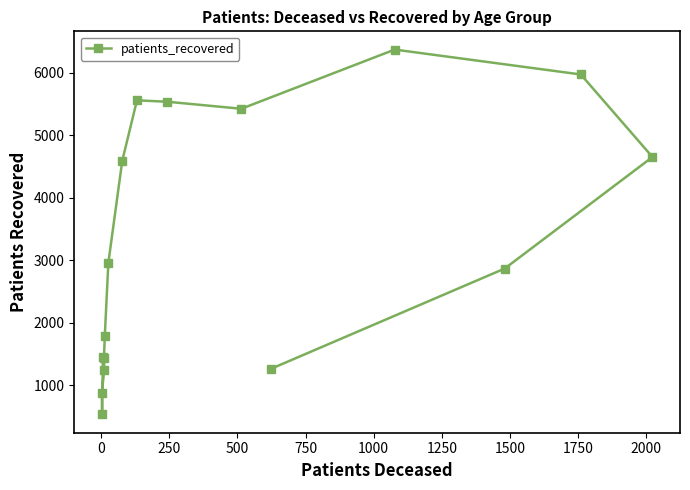

What is the greatest value displayed?

6367